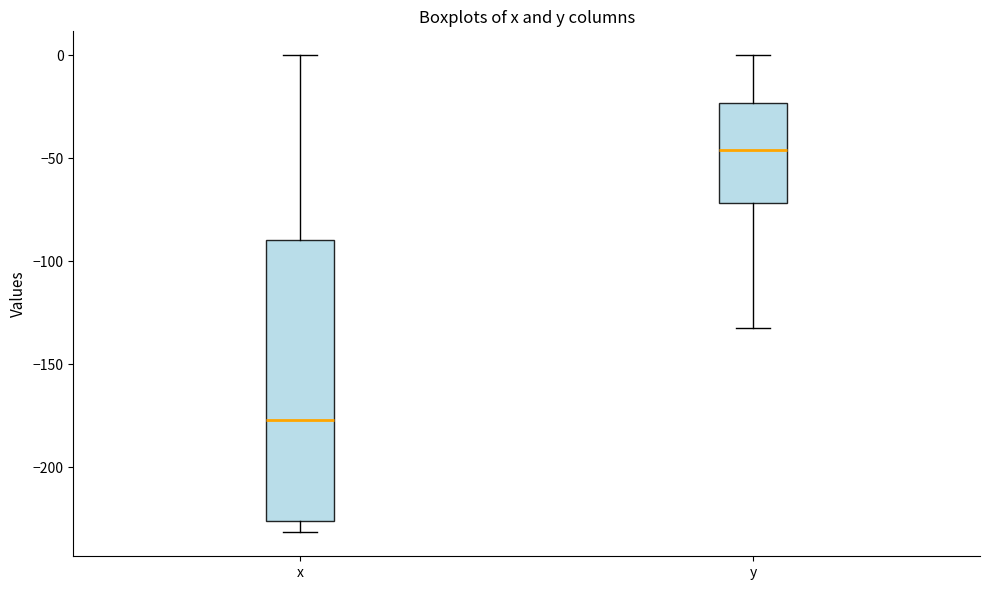

Reading left to right, transcribe this box plot: for each box, give where its median line is, the range the box spans, and where its two whiskers end, as read against the y-axis. The values are not printed on the chart, so give them approximately, as read against the axis.

x: median -175, box -225 to -90, whiskers -230 to 0
y: median -45, box -70 to -25, whiskers -130 to 0